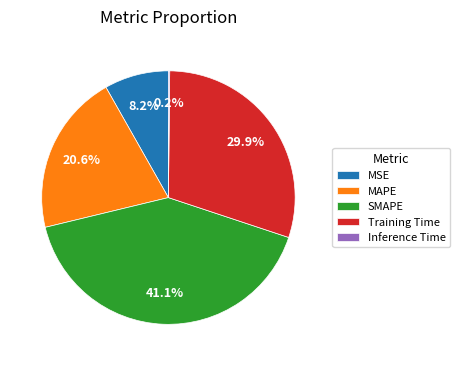

What percentage is NOT represented by SMAPE?

58.9%